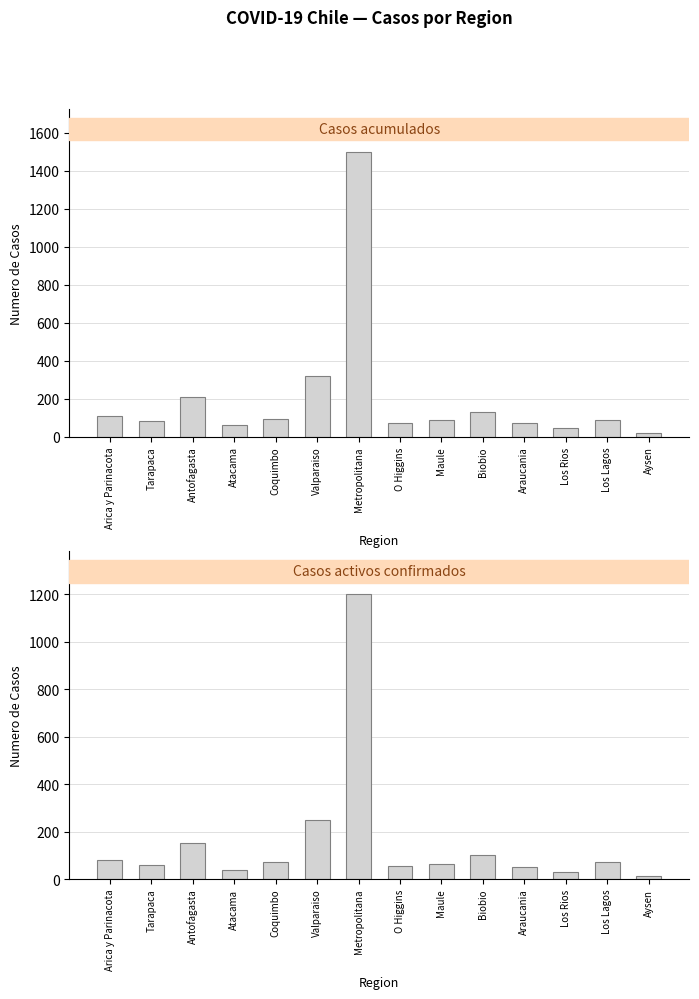

Which series has the widest spread of values?

Casos acumulados